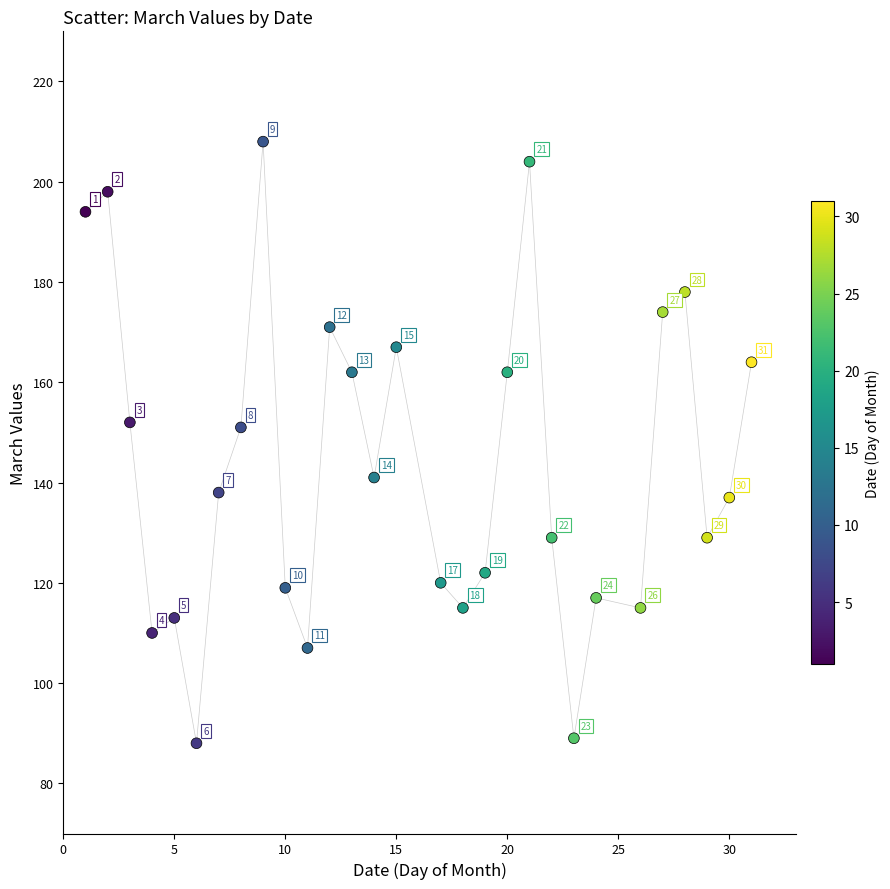

What is the range of X values (max minus min)?

30